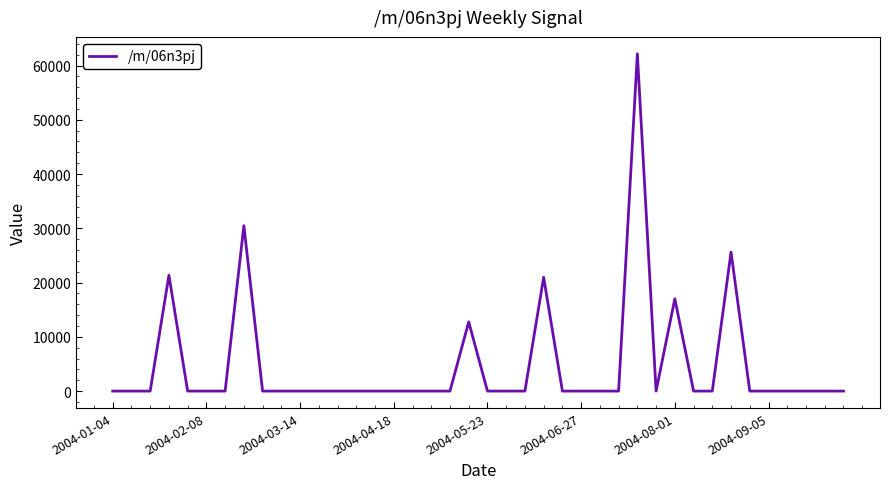

How many lines are shown in the chart?

1